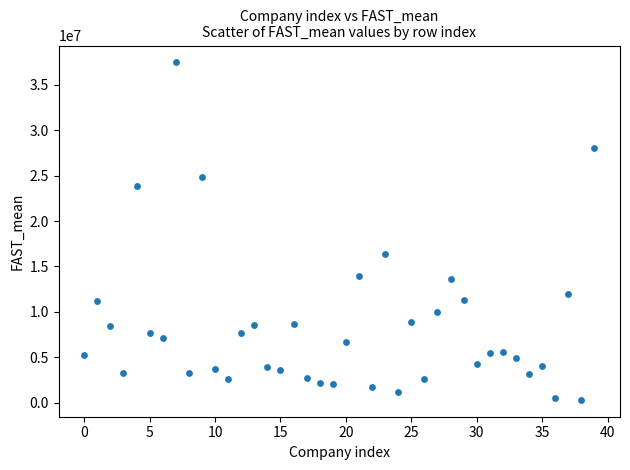

What is the range of Y values (max minus min)?

37110388.0